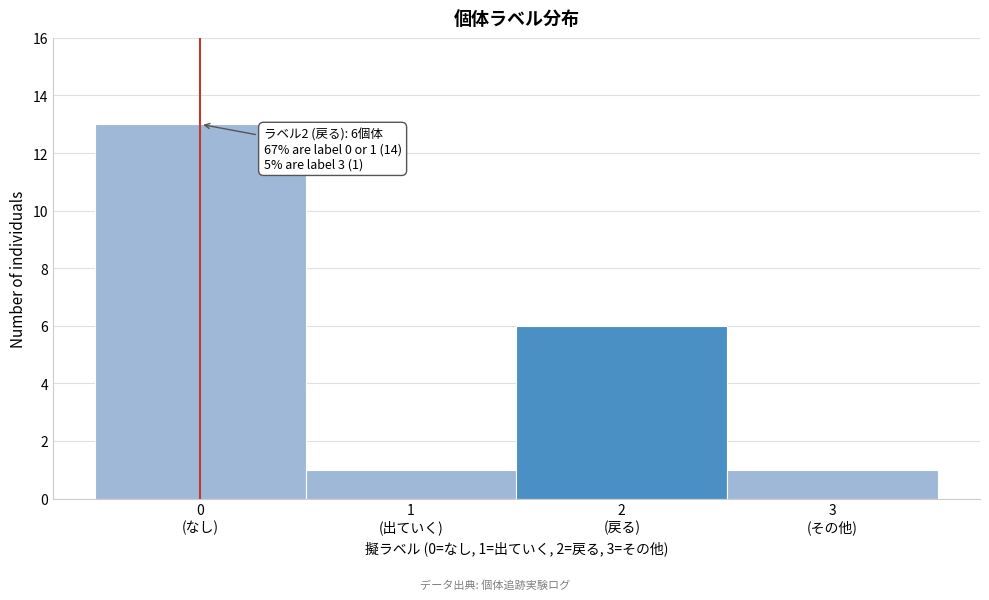

Reading right to left, what are all the values shown in this chart?

1	6	1	13